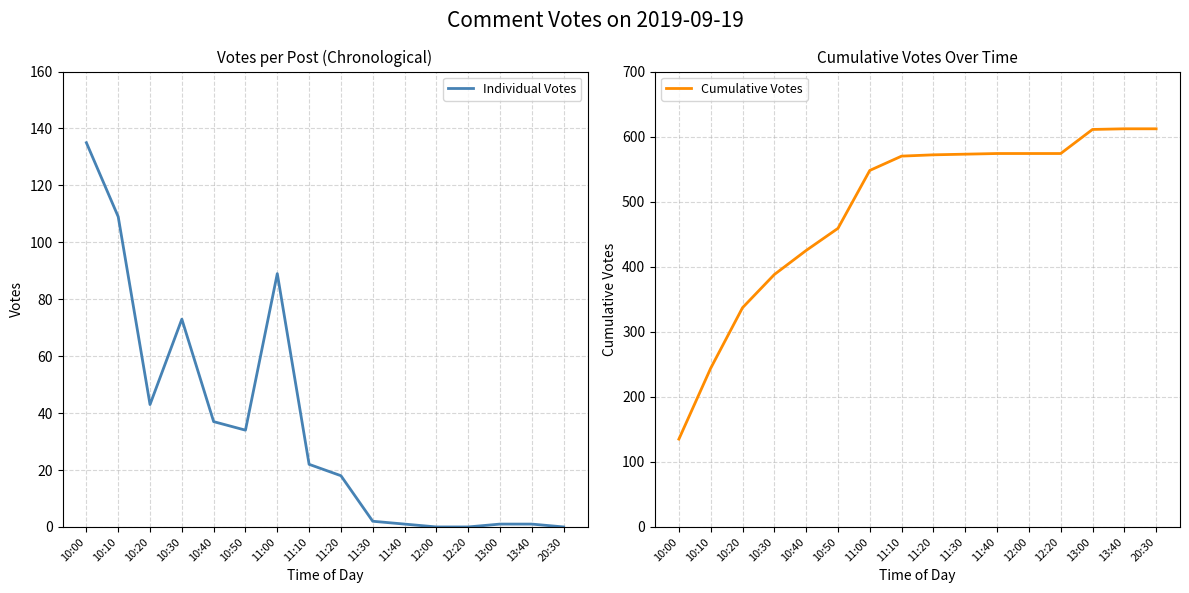

List the labels in order of Individual Votes value, largest first.

10:00, 10:10, 11:00, 10:30, 10:20, 10:40, 10:50, 11:10, 11:20, 11:30, 11:40, 13:00, 13:40, 12:00, 12:20, 20:30